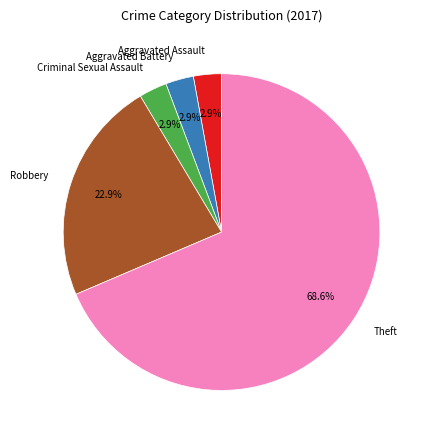

Which slice is the largest?

Theft